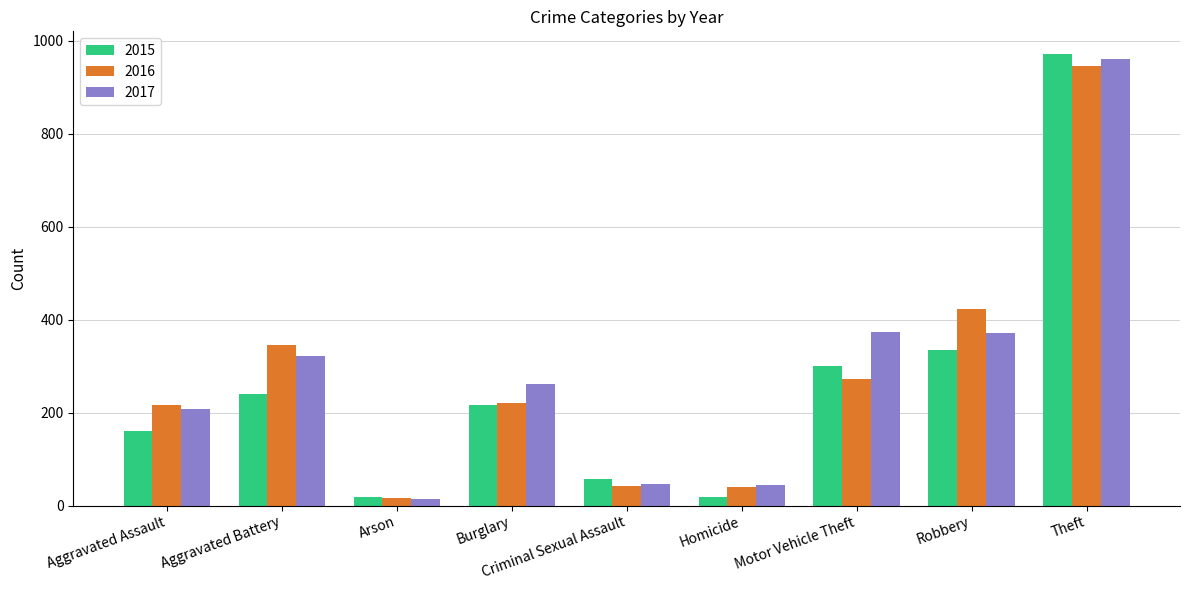

What are all the series names shown in the legend?

2015, 2016, 2017